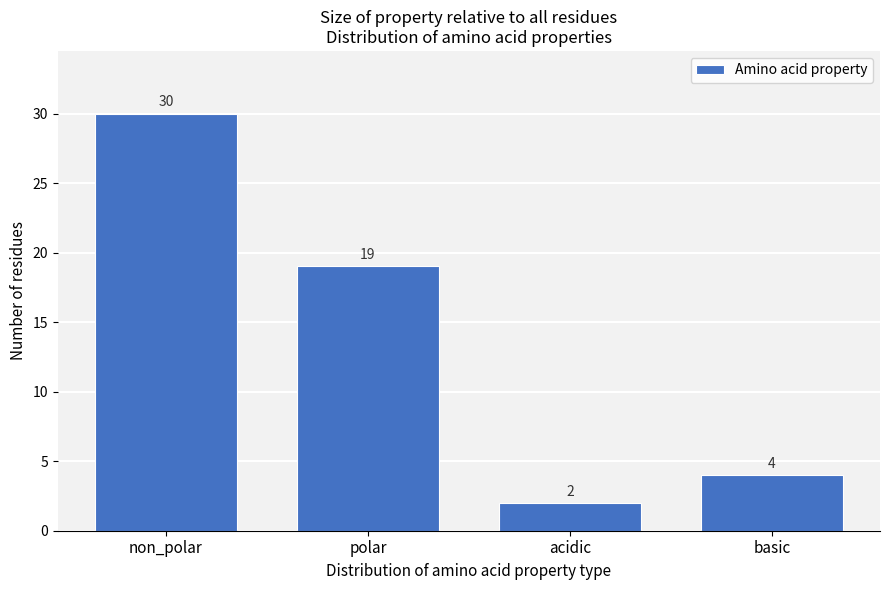

Reading left to right, transcribe all the data shown in this chart.

30	19	2	4